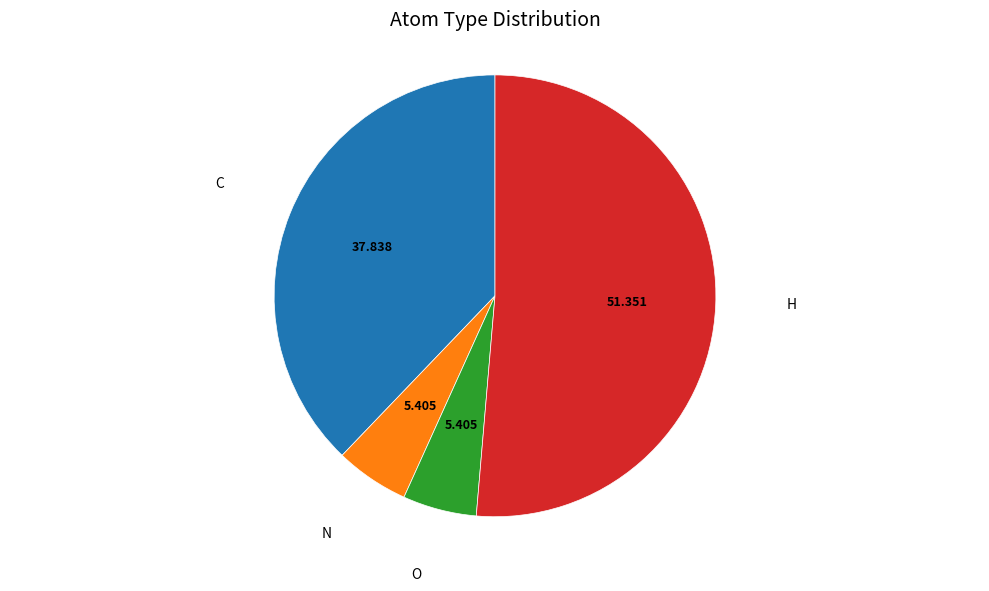

Which category accounts for the majority?

H